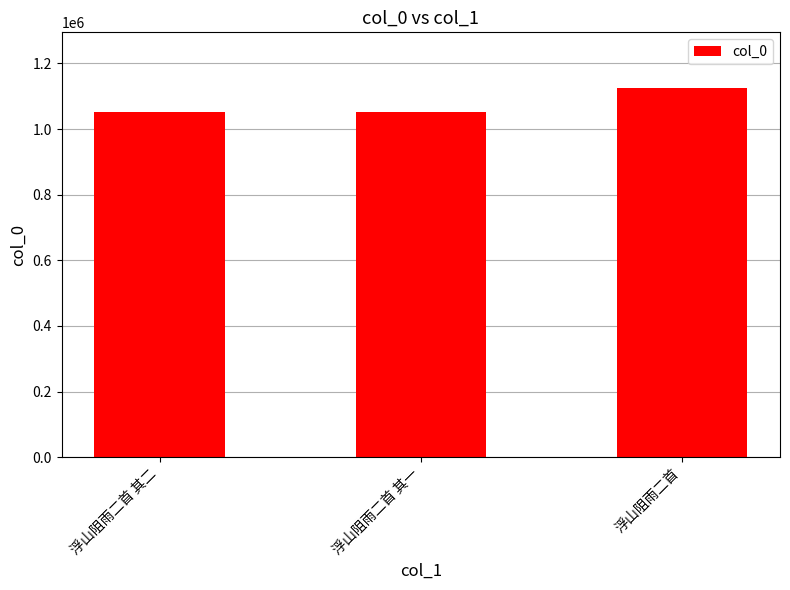

Does the chart contain stacked bars?

No